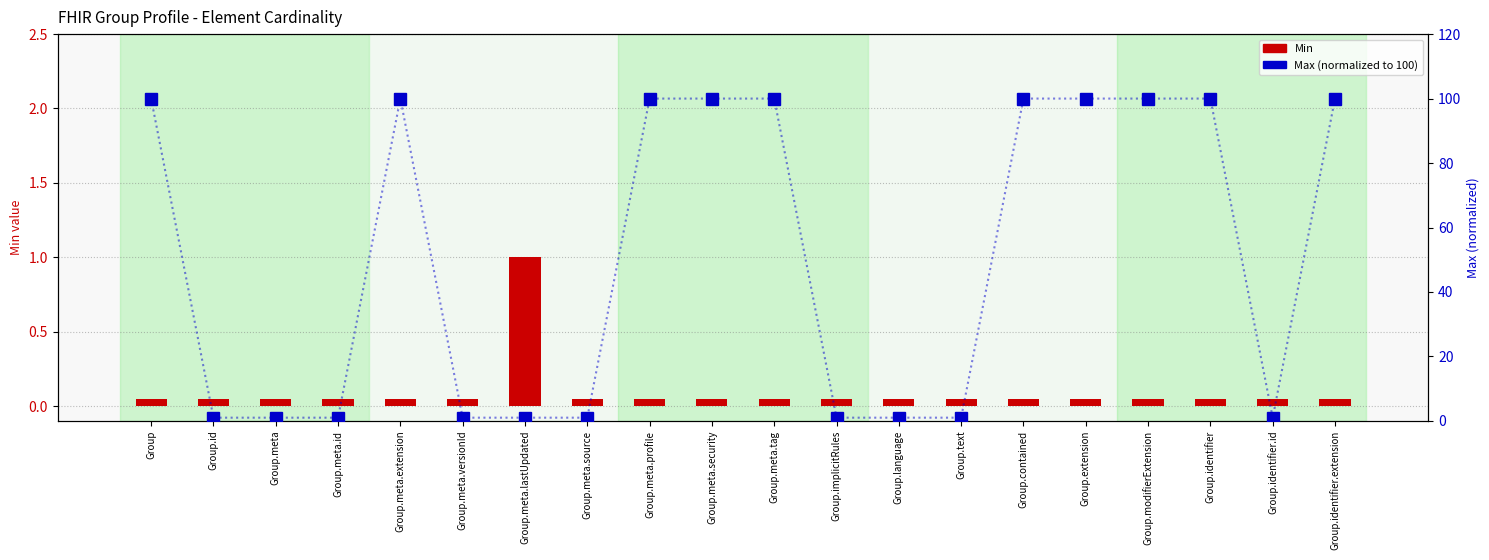

What is the sum of the Min values at Group.identifier and Group.meta.security?

0.1